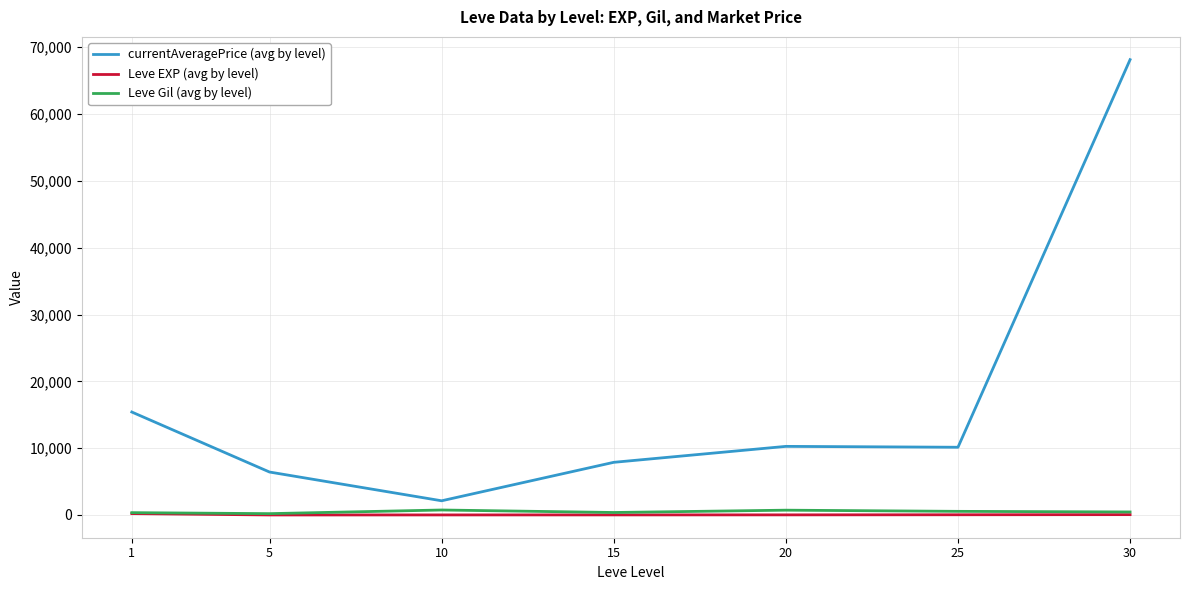

The value of currentAveragePrice (avg by level) at 20 is 10267.5. True or false?

True